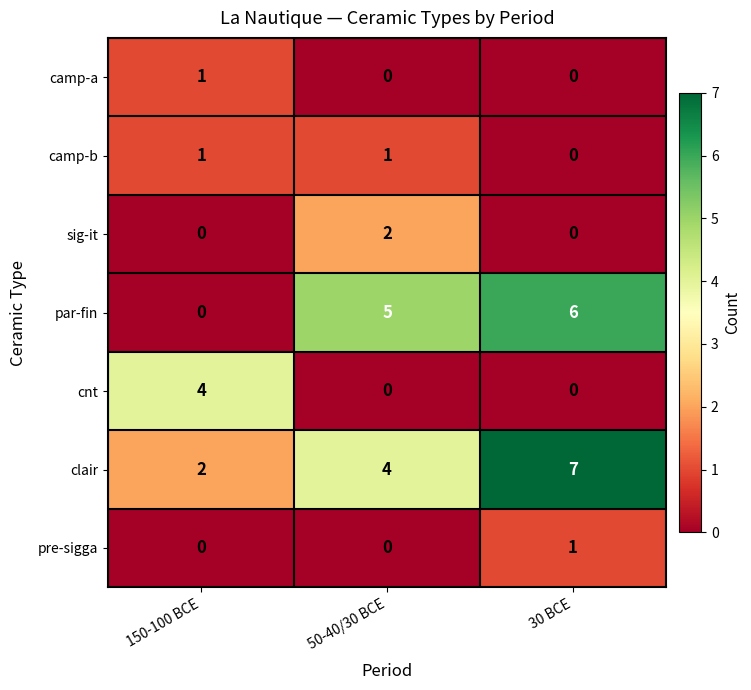

Between 50-40/30 BCE and 30 BCE, which series saw the biggest shift?

clair